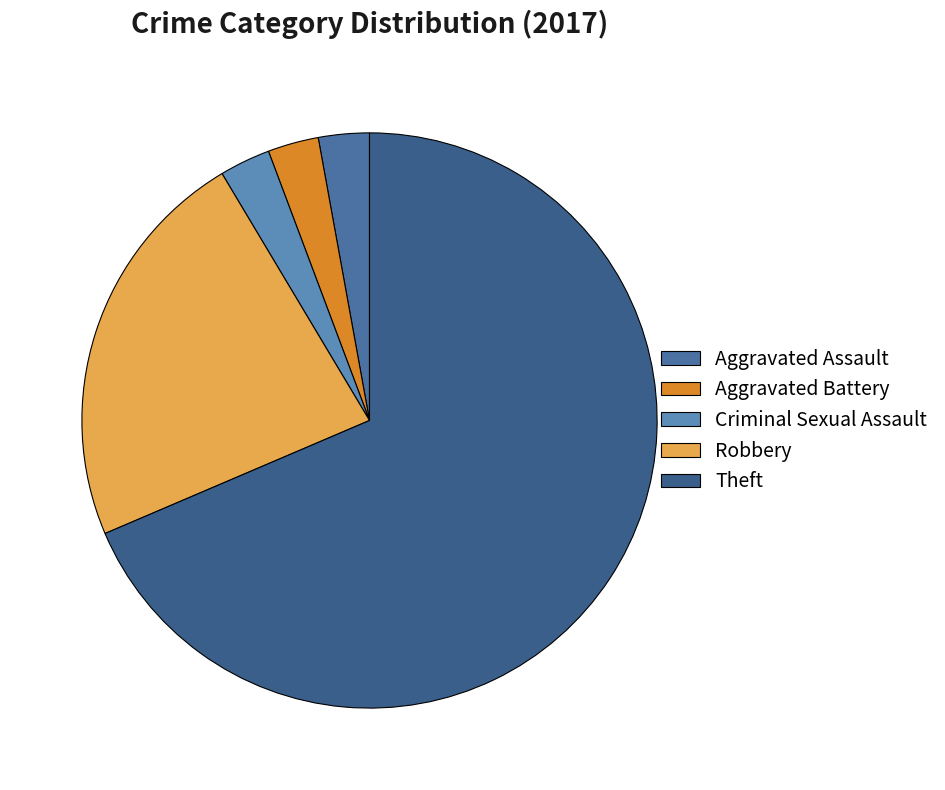

True or false: Aggravated Battery accounts for 3% of the total.

True